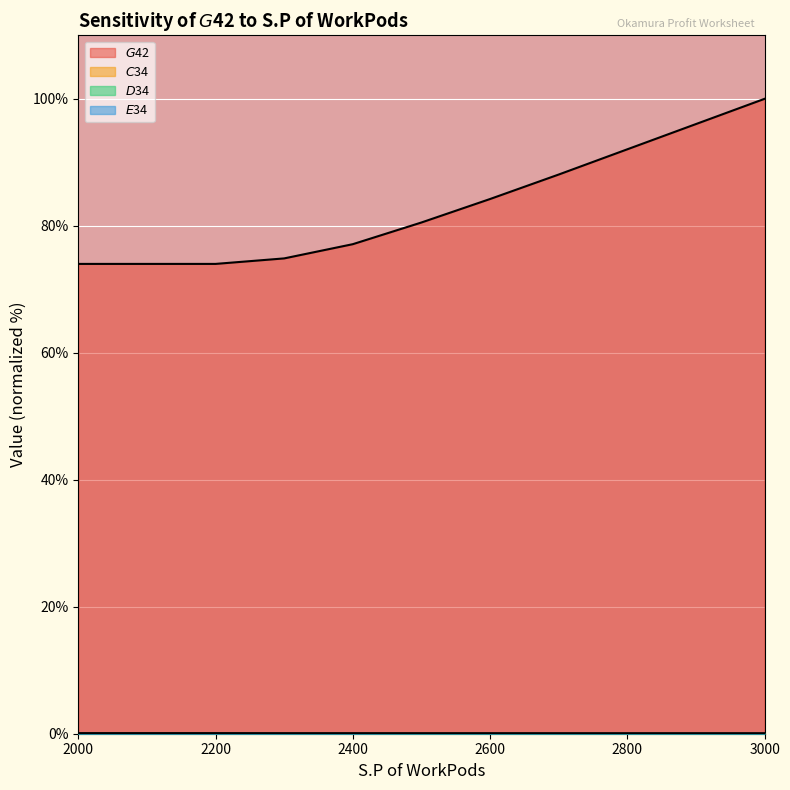

How many lines are shown in the chart?

4